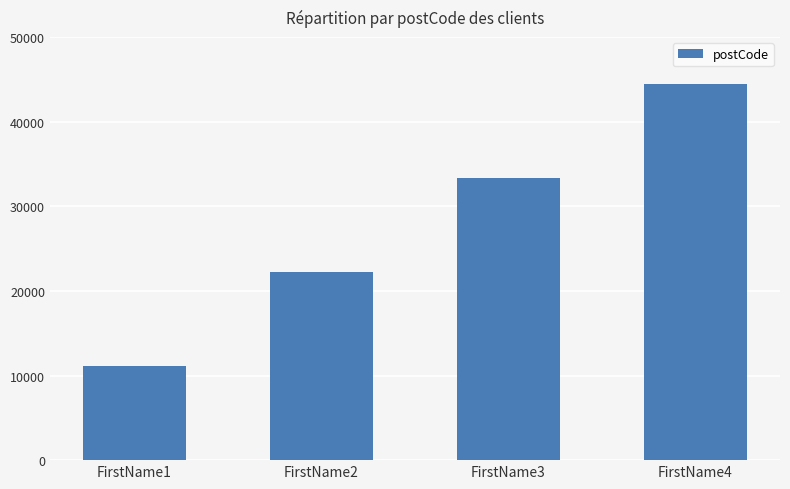

The chart shows a value of 44444 at FirstName4. True or false?

True